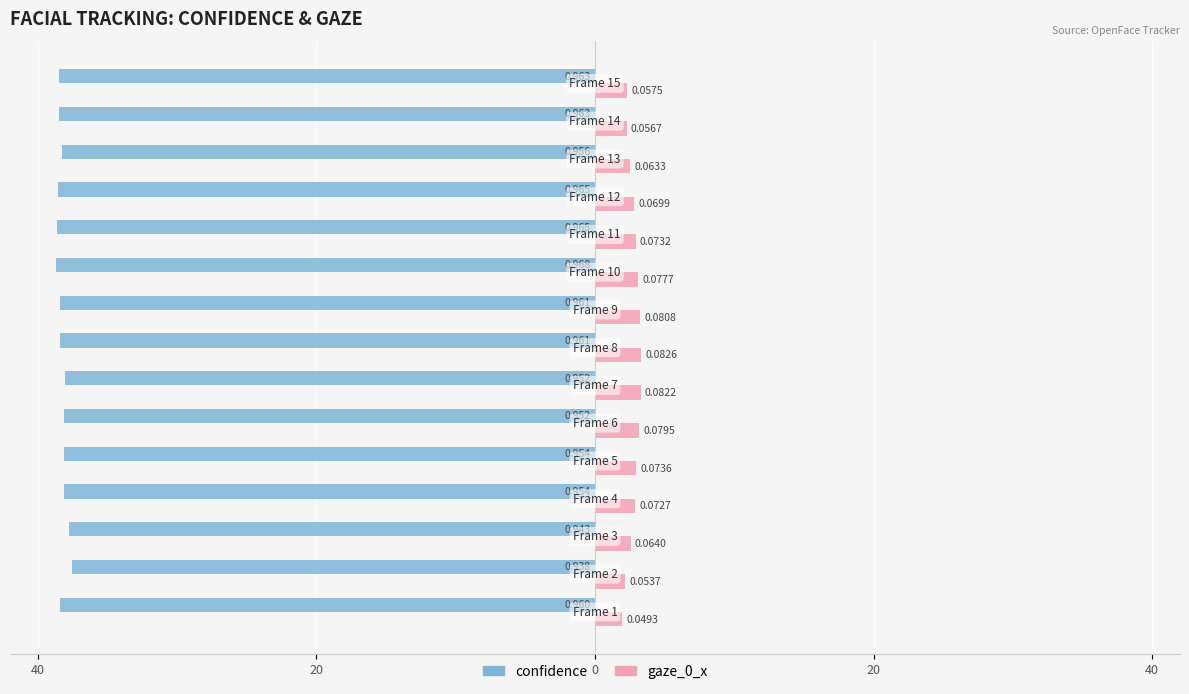

What are all the series names shown in the legend?

confidence, gaze_0_x